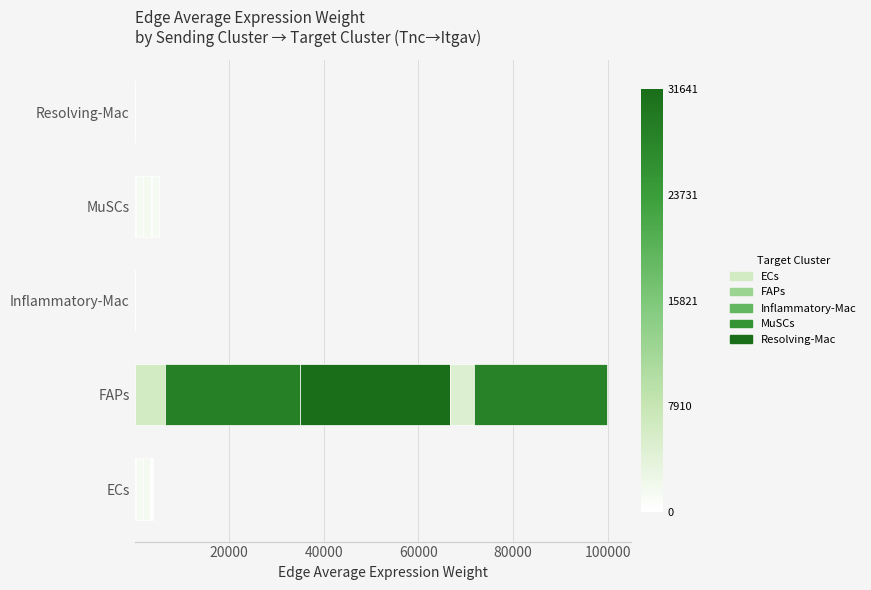

Count the number of categories in the chart.

5